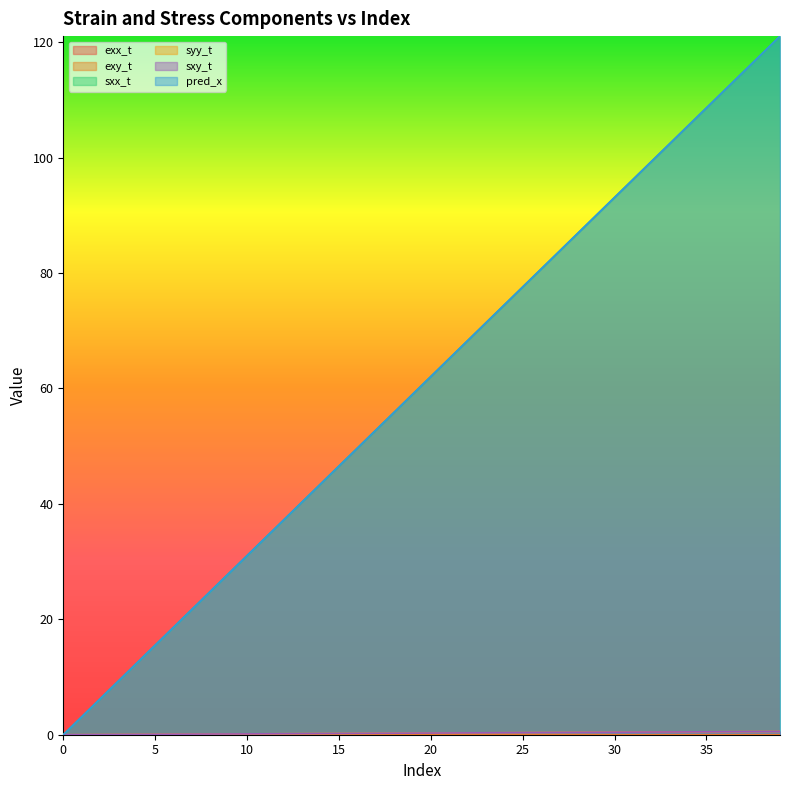

How many categories are shown in the chart?

40